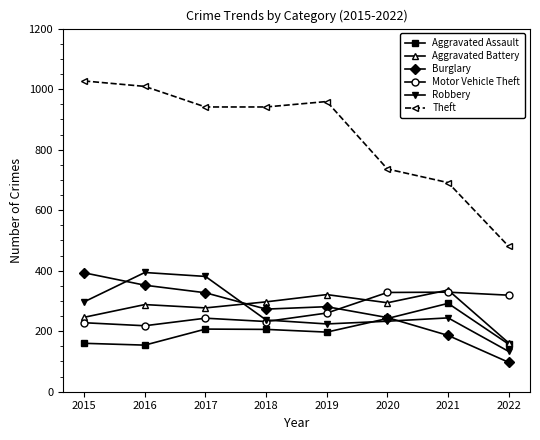

True or false: Robbery and Motor Vehicle Theft intersect in this chart.

True